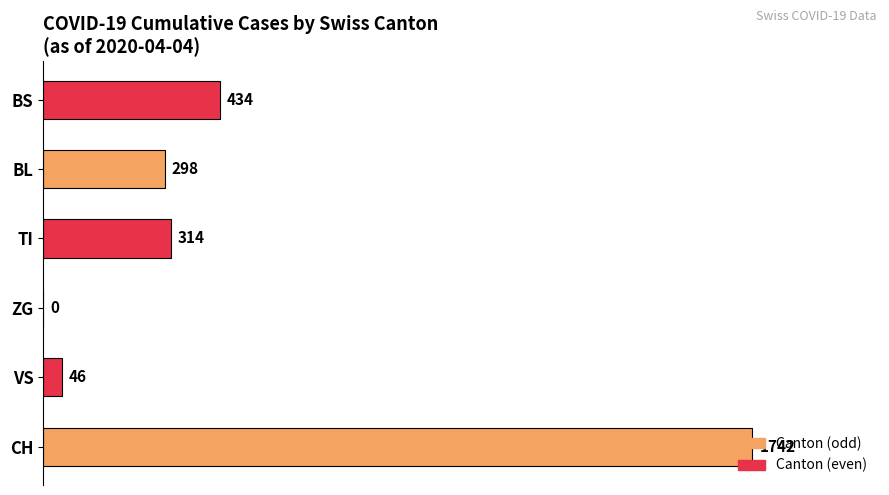

What value does the data have at BL?

298